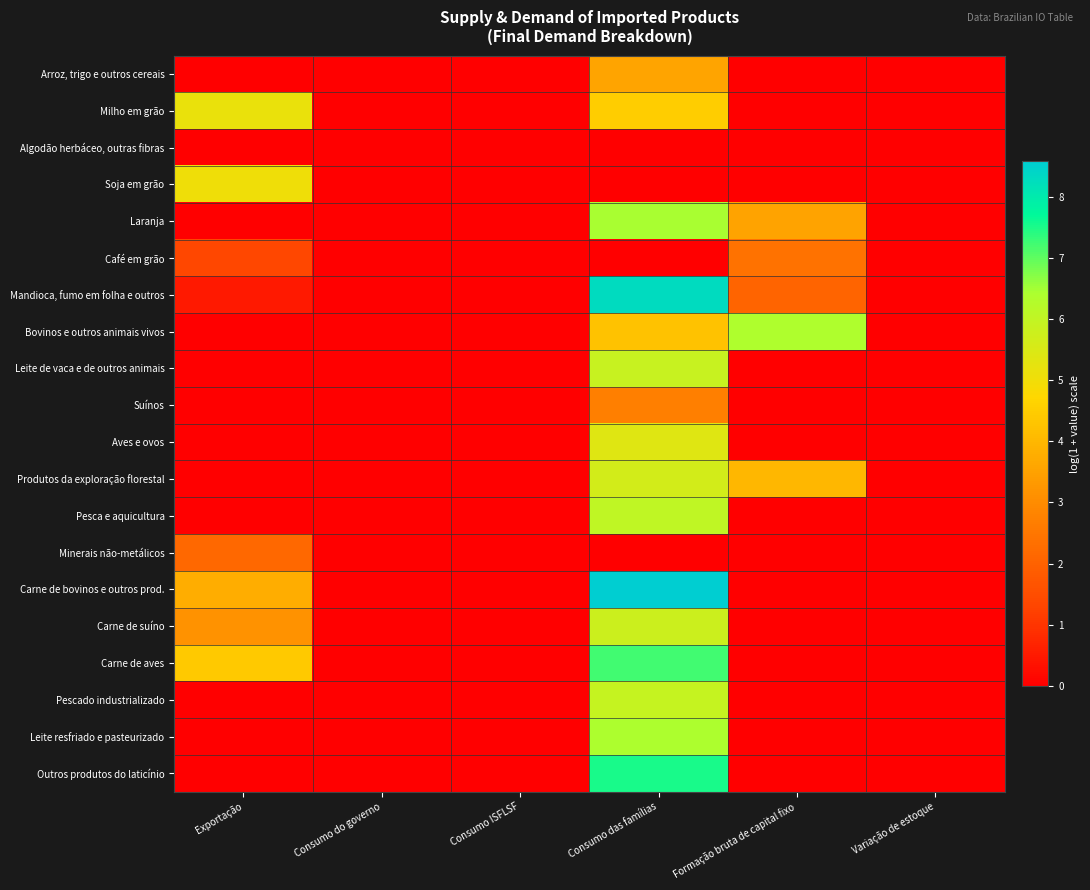

Rank the series by their maximum value, from lowest to highest.

Algodão herbáceo, outras fibras, Minerais não-metálicos, Café em grão, Suínos, Arroz, trigo e outros cereais, Soja em grão, Milho em grão, Aves e ovos, Produtos da exploração florestal, Carne de suíno, Leite de vaca e de outros animais, Pescado industrializado, Pesca e aquicultura, Bovinos e outros animais vivos, Leite resfriado e pasteurizado, Laranja, Carne de aves, Outros produtos do laticínio, Mandioca, fumo em folha e outros, Carne de bovinos e outros prod.